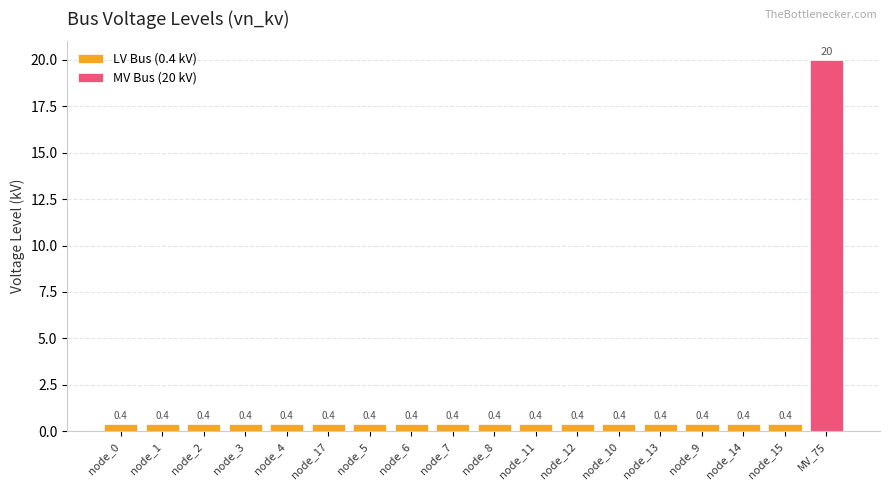

What position from the left is node_4?

5